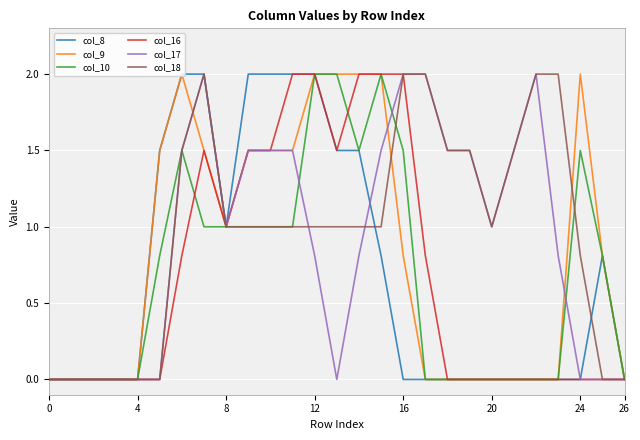

What is the highest value of the col_8 series?

2.0